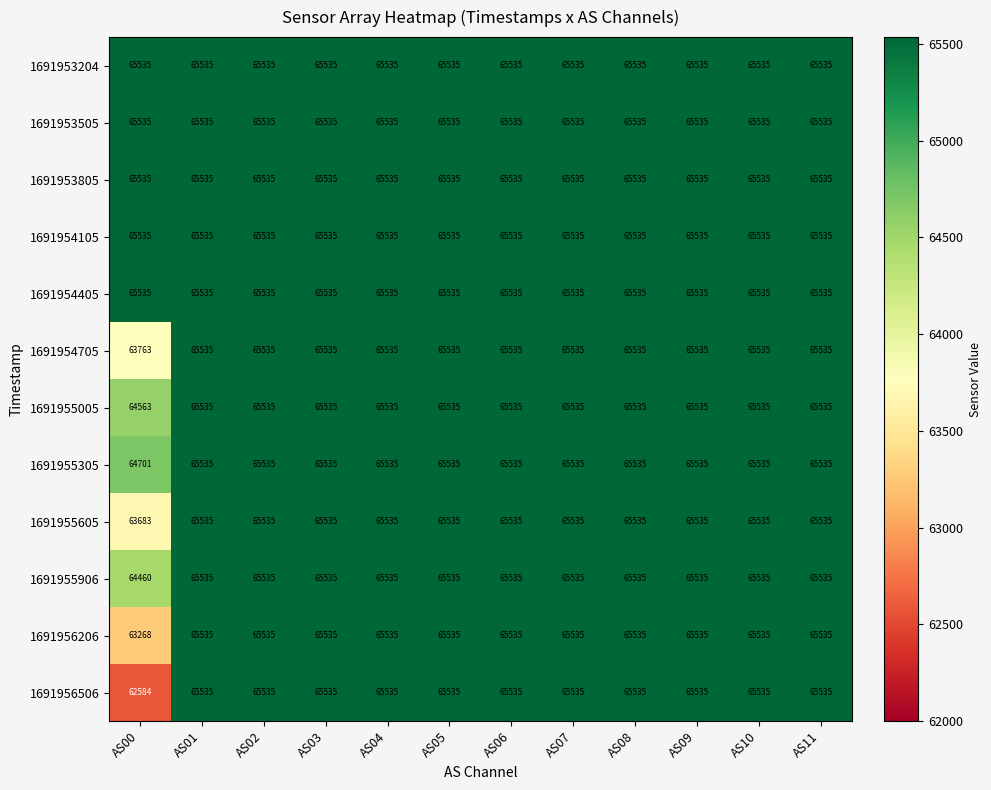

What is the sum of the 1691956206 values at AS00 and AS07?

128803